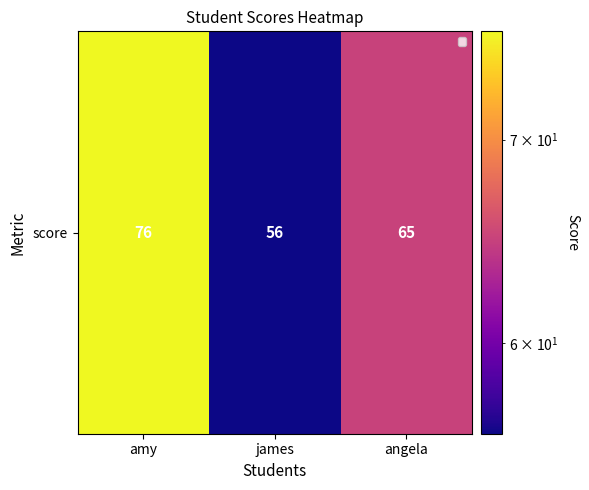

List the labels in order of value, largest first.

amy, angela, james